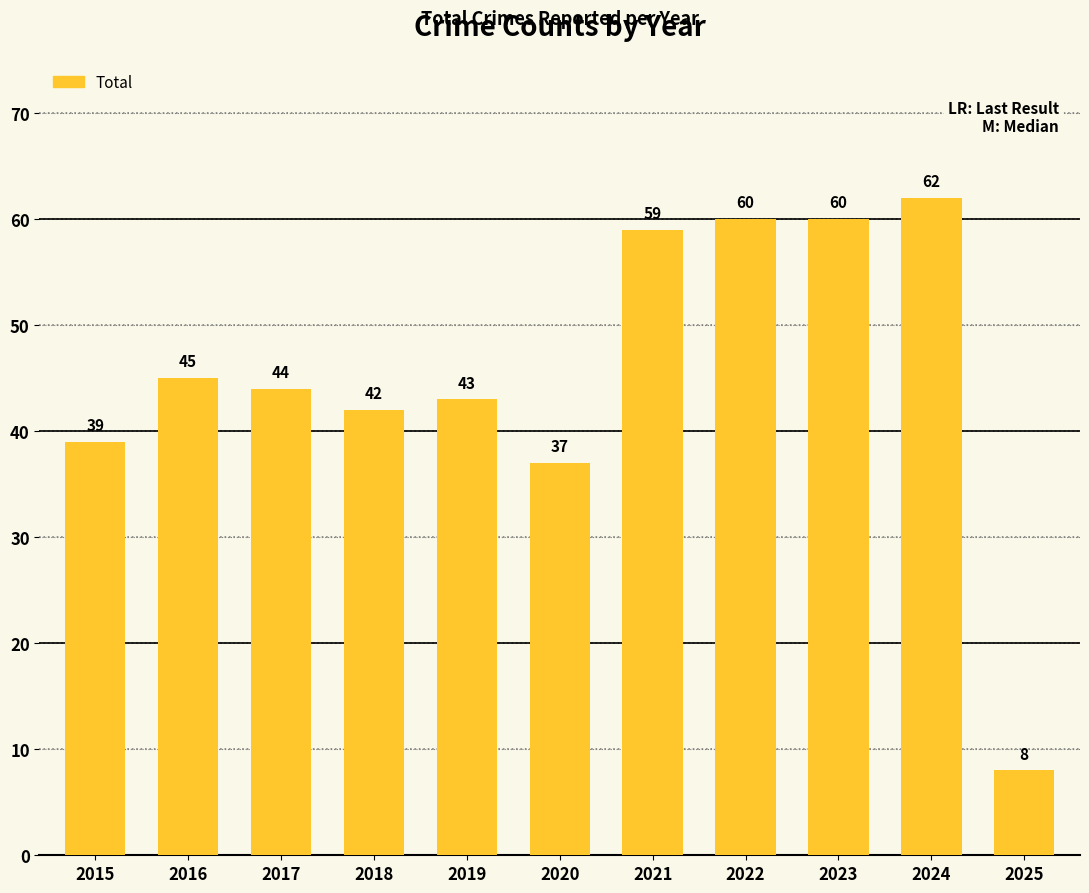

The chart shows a value of 20 at 2020. True or false?

False